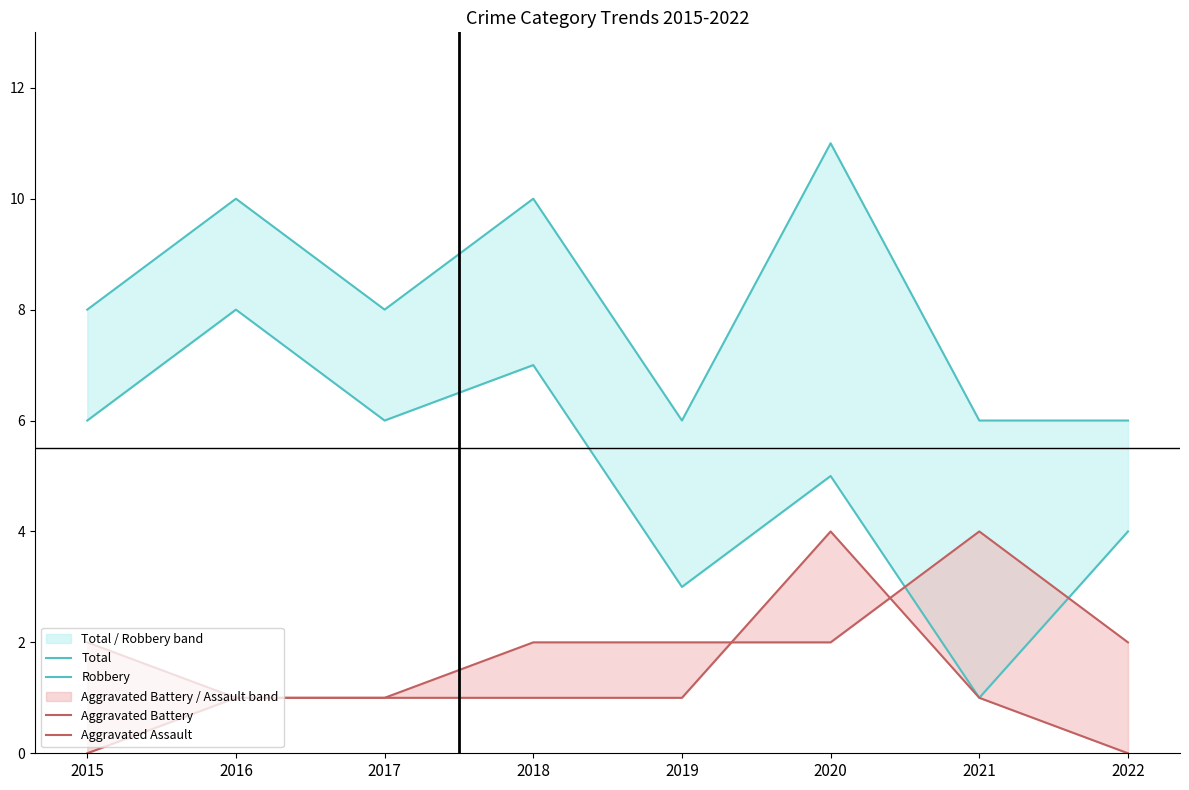

Which category has the lowest value in the Aggravated Assault series?

2015